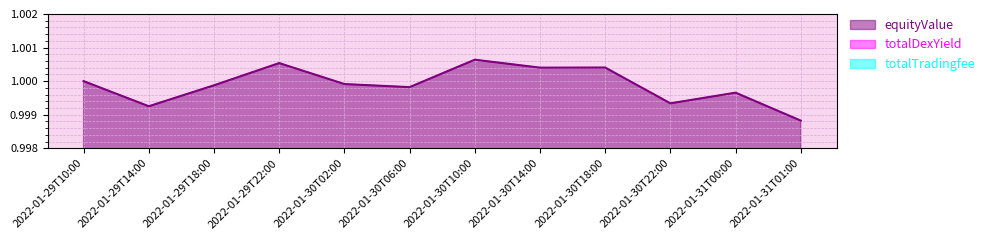

True or false: totalTradingfee and equityValue cross at least once.

False